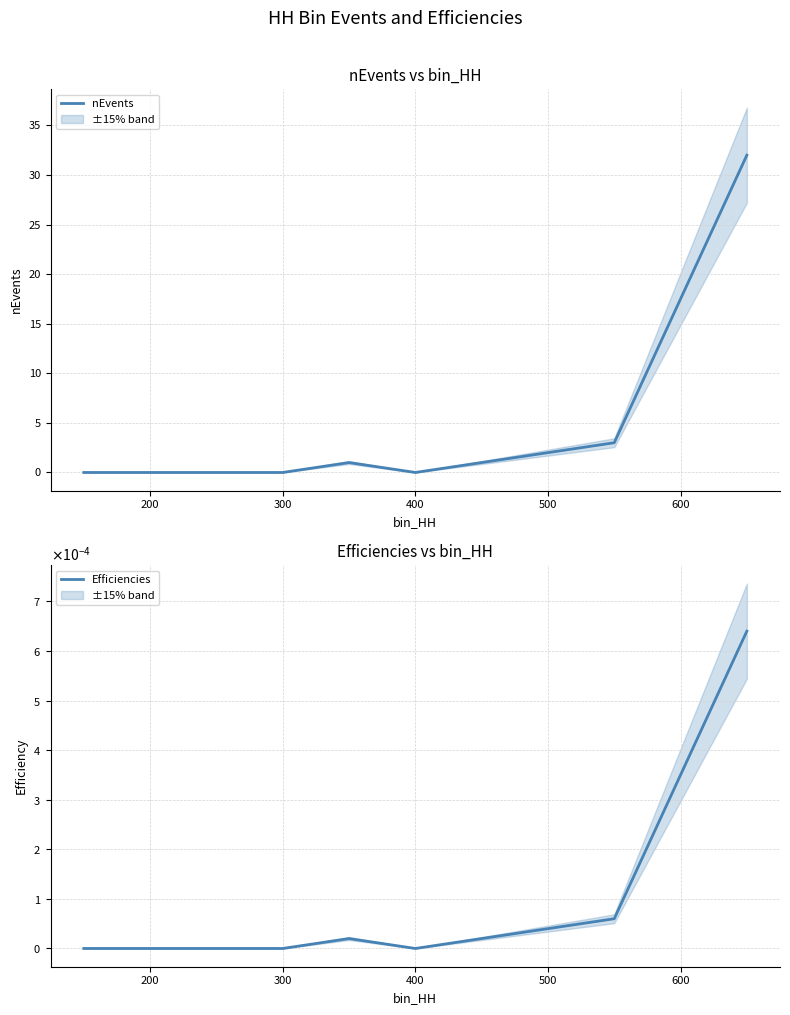

Reading left to right, what are all the values shown in this chart?

nEvents: 0.0	0.0	0.0	0.0	1.0	0.0	1.0	2.0	3.0	32.0
Efficiencies: 0.0	0.0	0.0	0.0	0.0	0.0	0.0	0.0	0.0	0.0